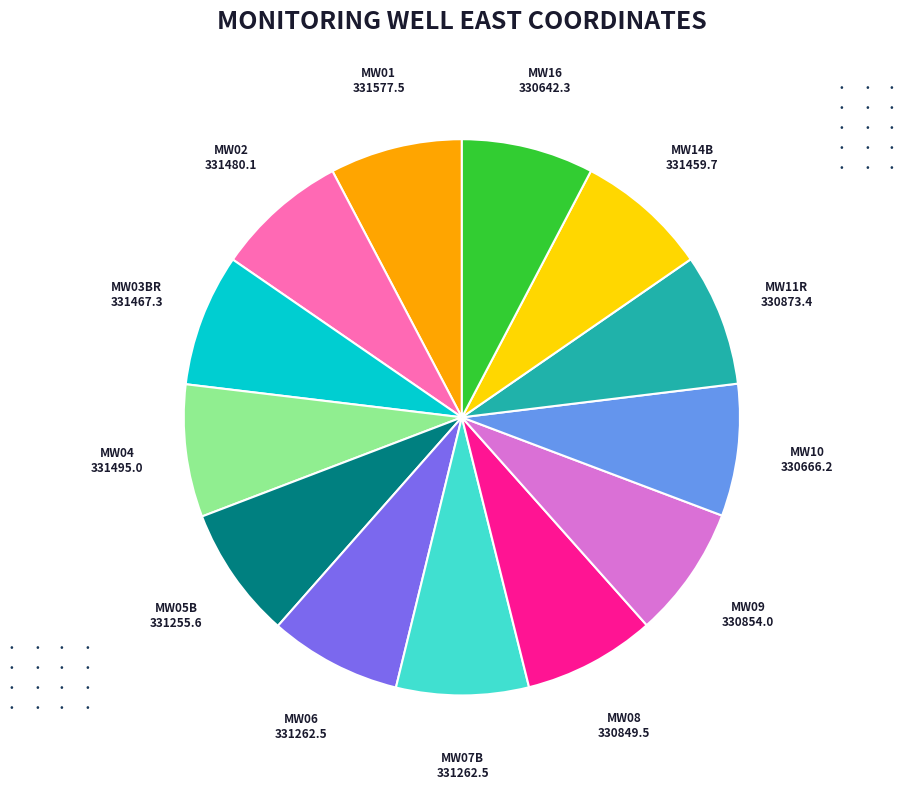

True or false: MW02 accounts for 8% of the total.

True